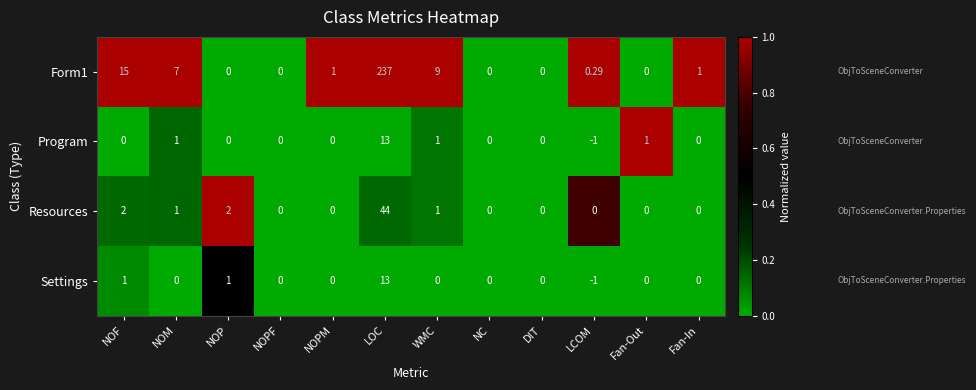

At which label does Form1 reach its peak?

LOC